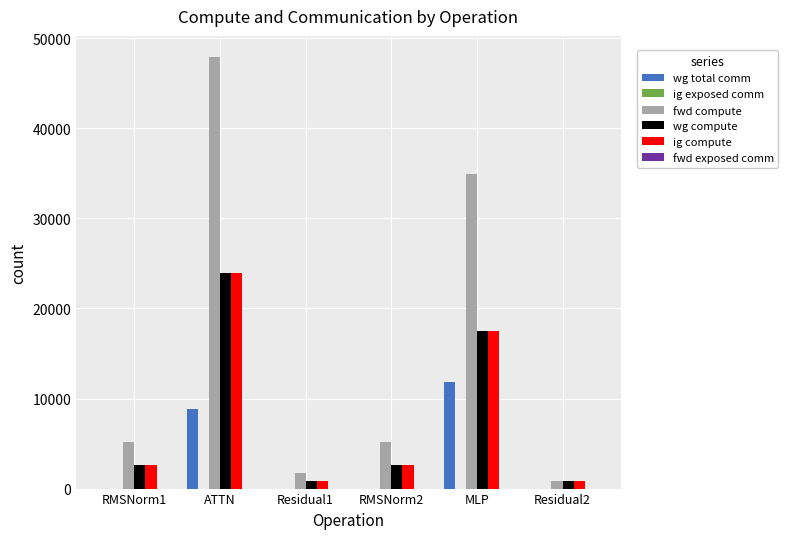

Reading left to right, extract all data points from this chart.

wg total comm: RMSNorm1=0.0	ATTN=8791.0	Residual1=0.0	RMSNorm2=0.0	MLP=11785.3	Residual2=0.0
fwd compute: RMSNorm1=5171.3	ATTN=47880.4	Residual1=1689.4	RMSNorm2=5171.3	MLP=34983.2	Residual2=844.7
wg compute: RMSNorm1=2585.7	ATTN=23940.2	Residual1=844.7	RMSNorm2=2585.7	MLP=17491.6	Residual2=844.7
ig compute: RMSNorm1=2585.7	ATTN=23940.2	Residual1=844.7	RMSNorm2=2585.7	MLP=17491.6	Residual2=844.7